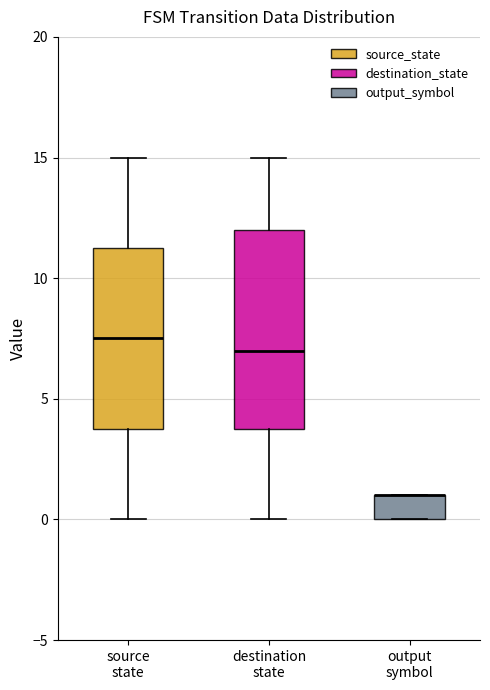

Reading left to right, transcribe this box plot: for each box, give where its median line is, the range the box spans, and where its two whiskers end, as read against the y-axis. The values are not printed on the chart, so give them approximately, as read against the axis.

source state: median 7.5, box 4.0 to 11.5, whiskers 0.0 to 15.0
destination state: median 7.0, box 4.0 to 12.0, whiskers 0.0 to 15.0
output symbol: median 1.0 (drawn on the box's upper edge), box 0.0 to 1.0, whiskers 0.0 to 1.0